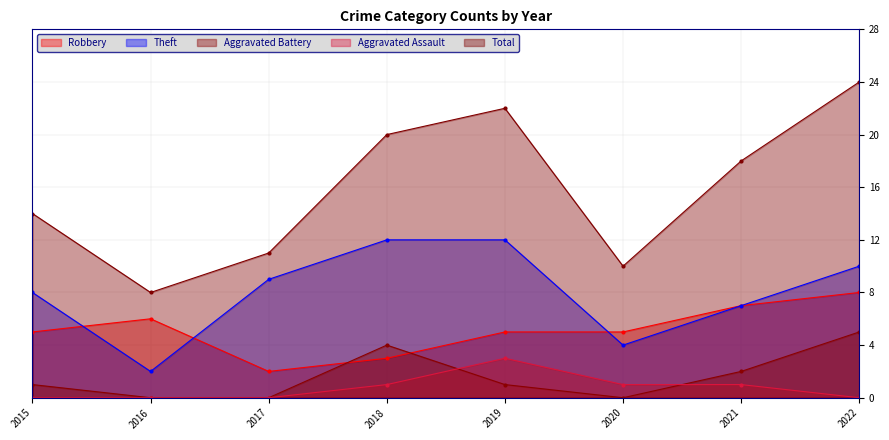

Which has a higher value, 2021 or 2015?

2021